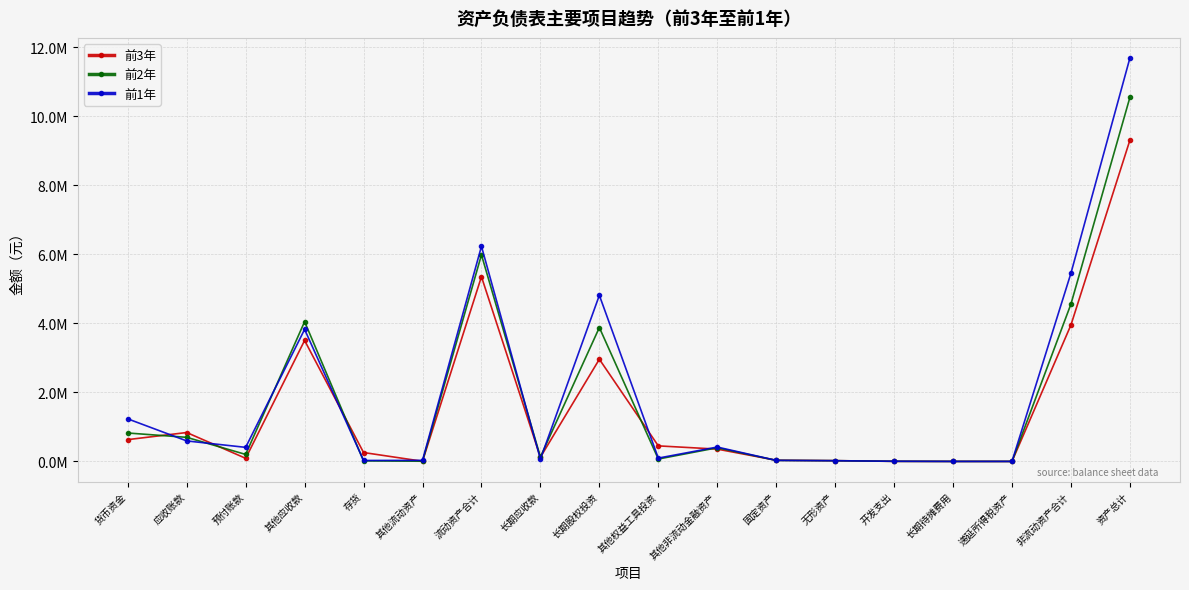

What is the spread (max minus min) of values at 长期待摊费用?

865.4